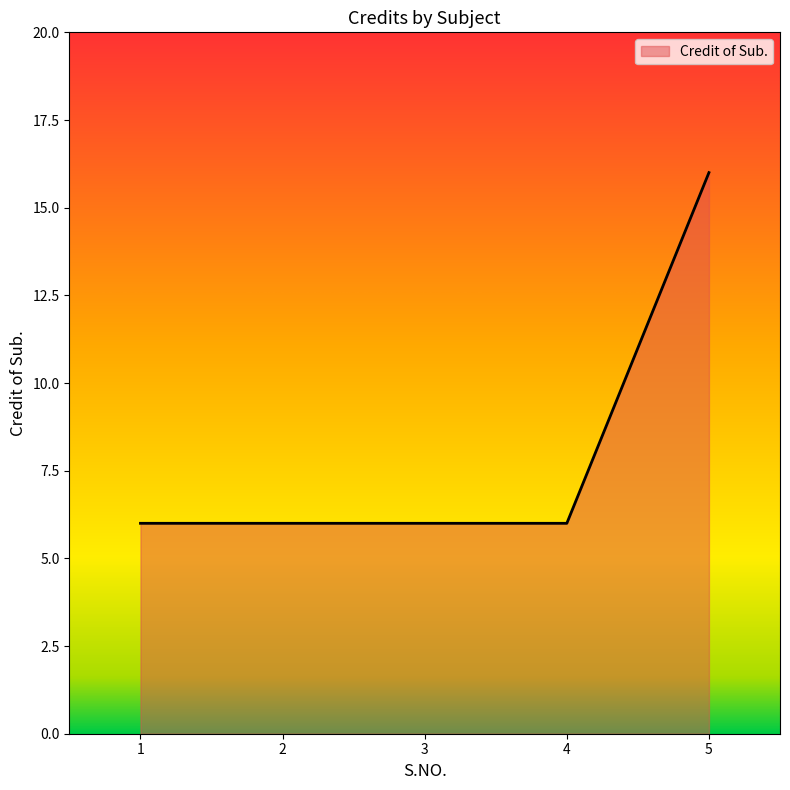

The value at 3 is 6. True or false?

True